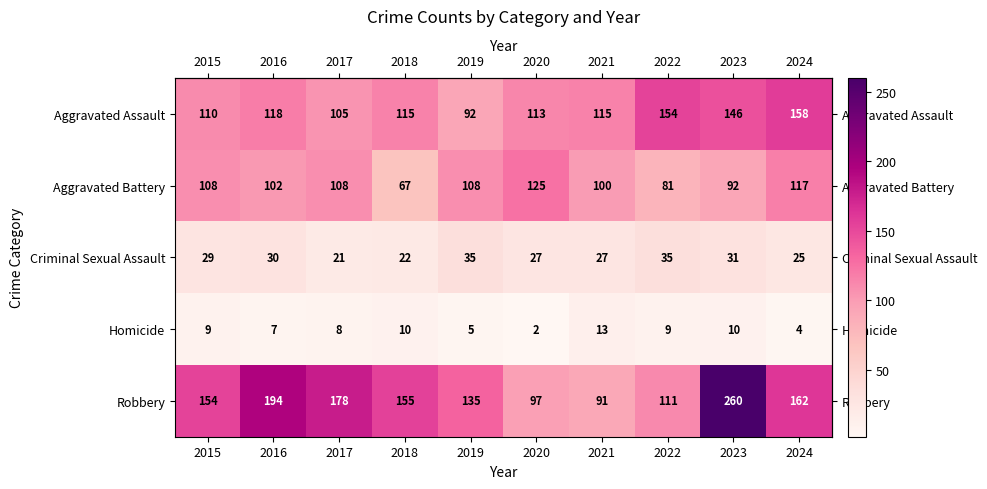

The Robbery series shows 162 at 2024. True or false?

True